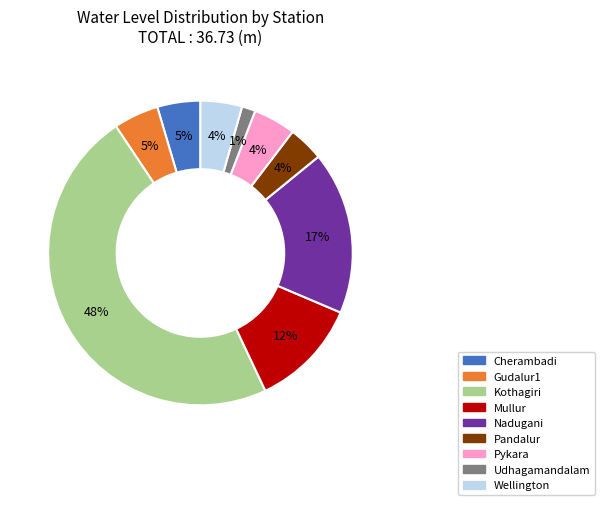

Which has a higher value, Nadugani or Pandalur?

Nadugani